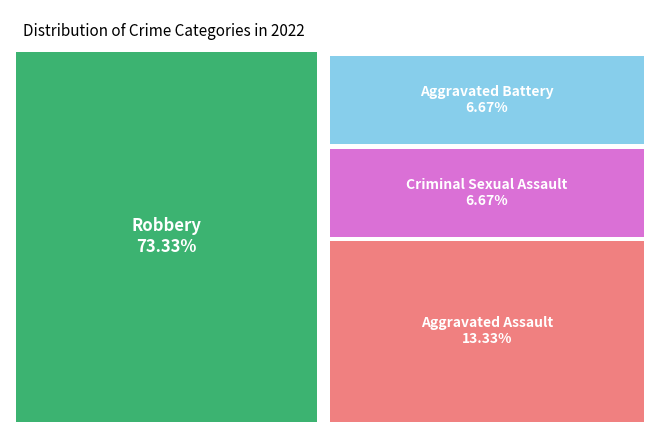

Rank the categories by value from lowest to highest.

Aggravated Battery, Criminal Sexual Assault, Aggravated Assault, Robbery